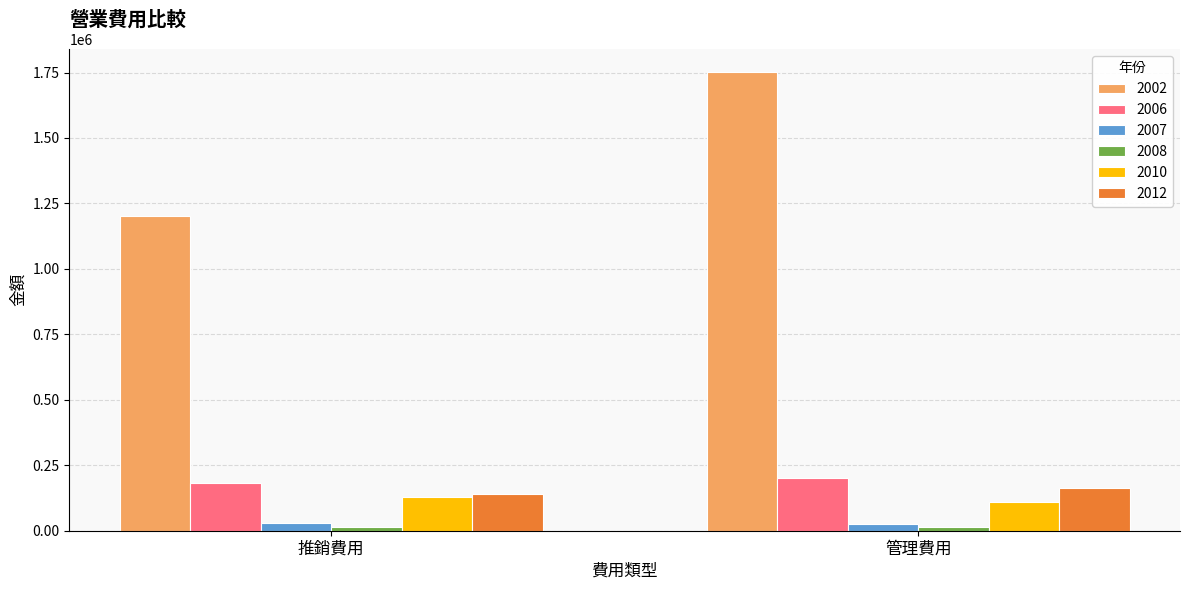

How many data points in 2006 are less than 201019?

1